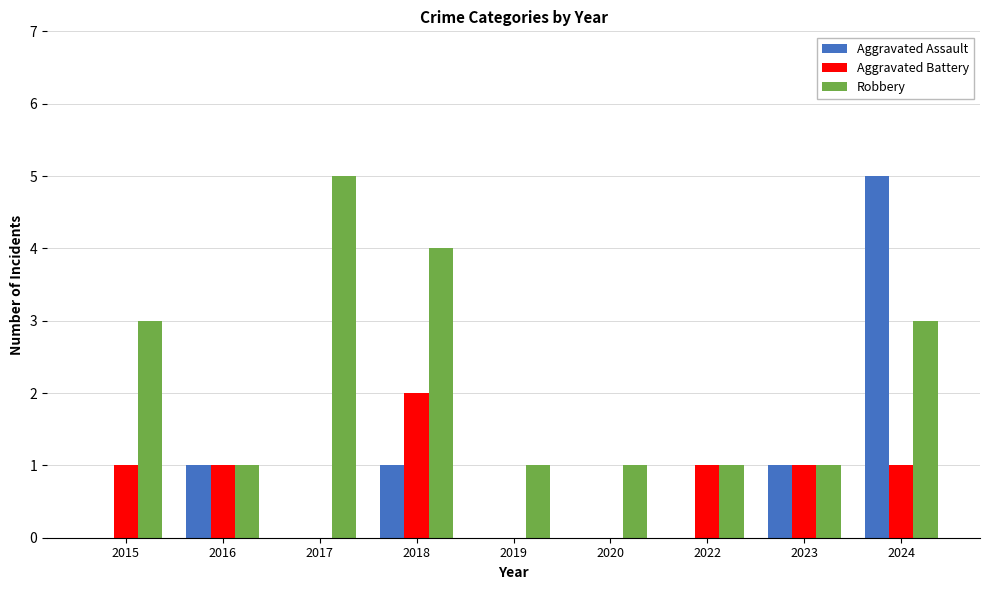

How many Robbery values are between 1 and 3?

7